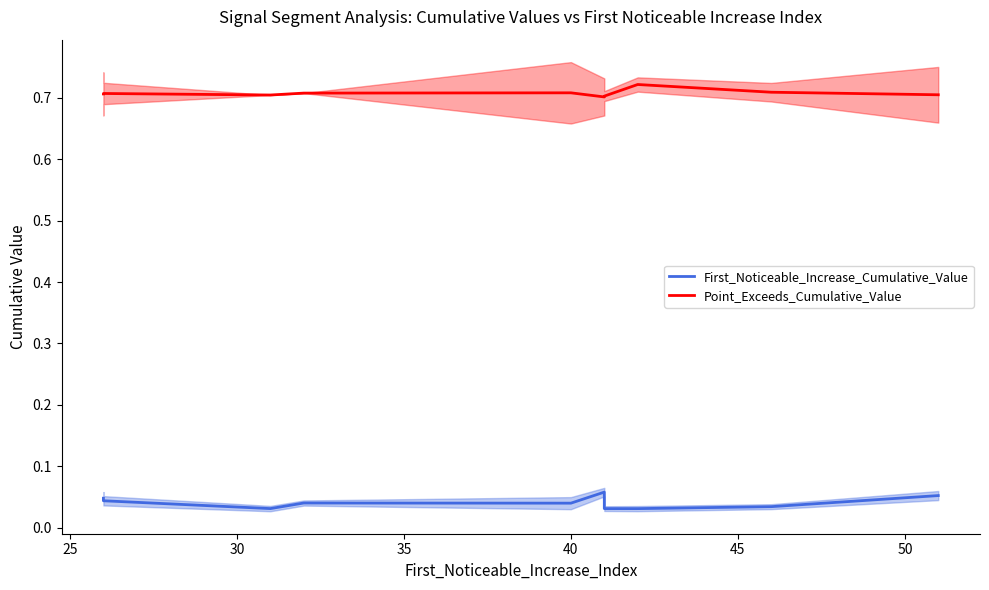

How many lines are shown in the chart?

2